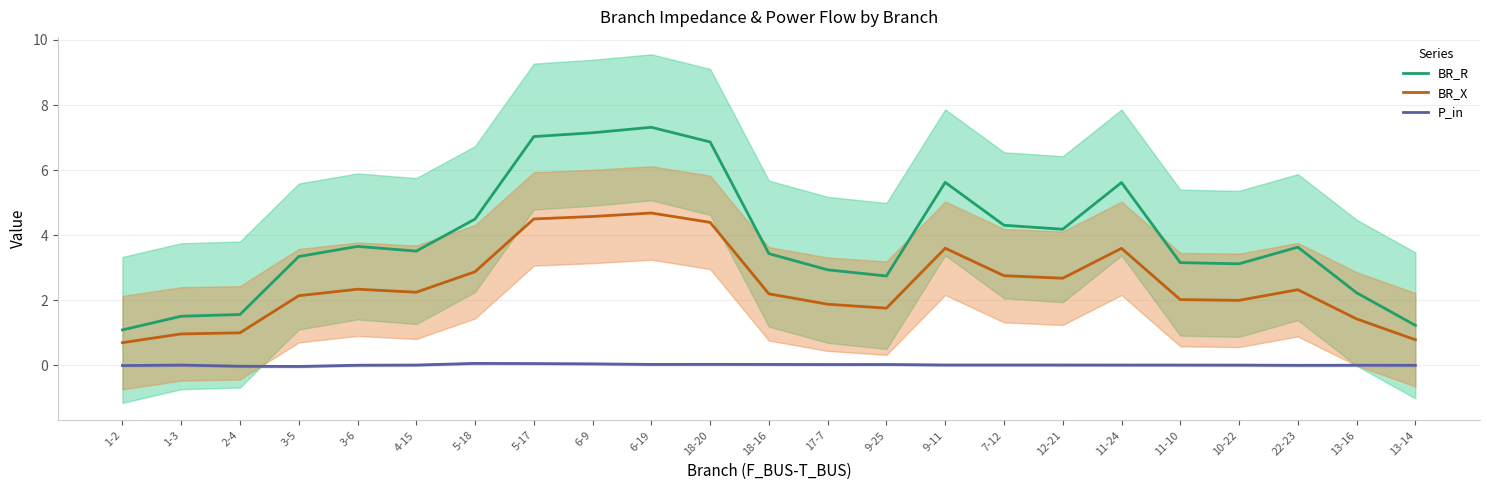

How many lines are shown in the chart?

3